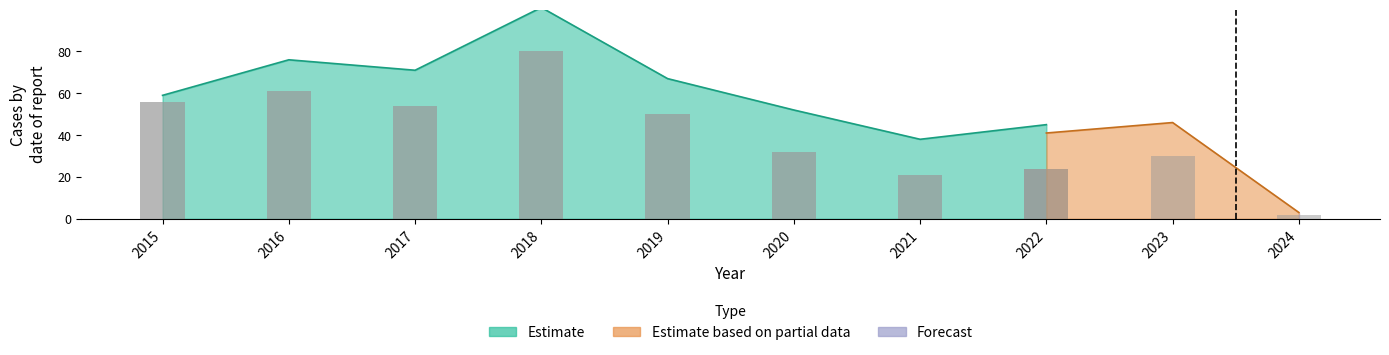

Is it true that Robbery equals 15 at 2018?

False